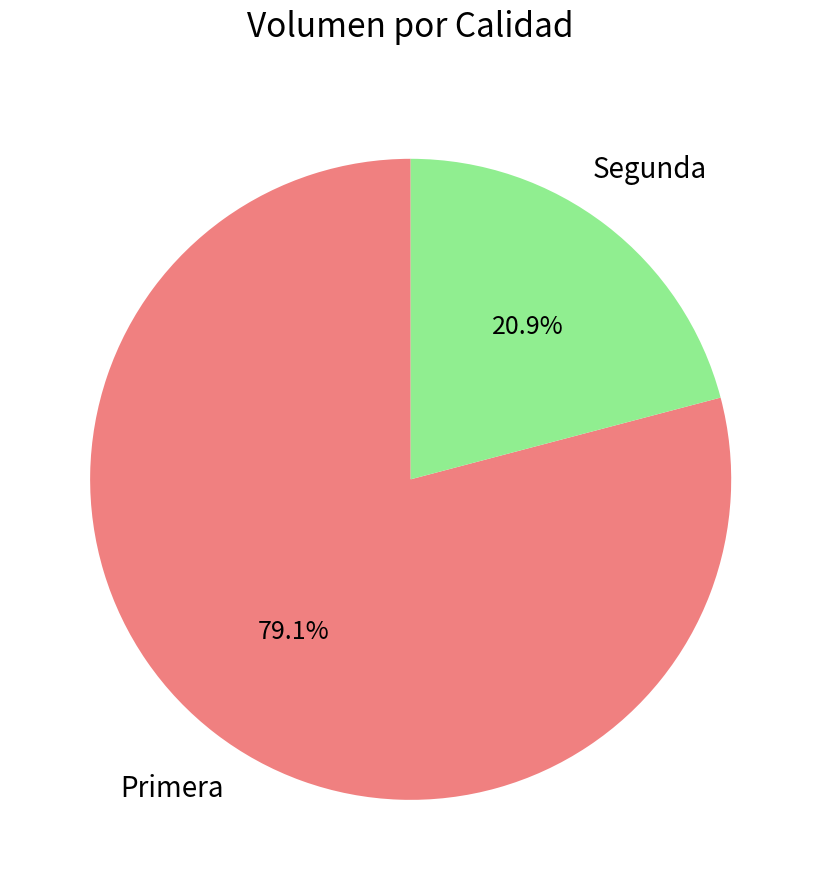

Between Primera and Segunda, which is larger?

Primera